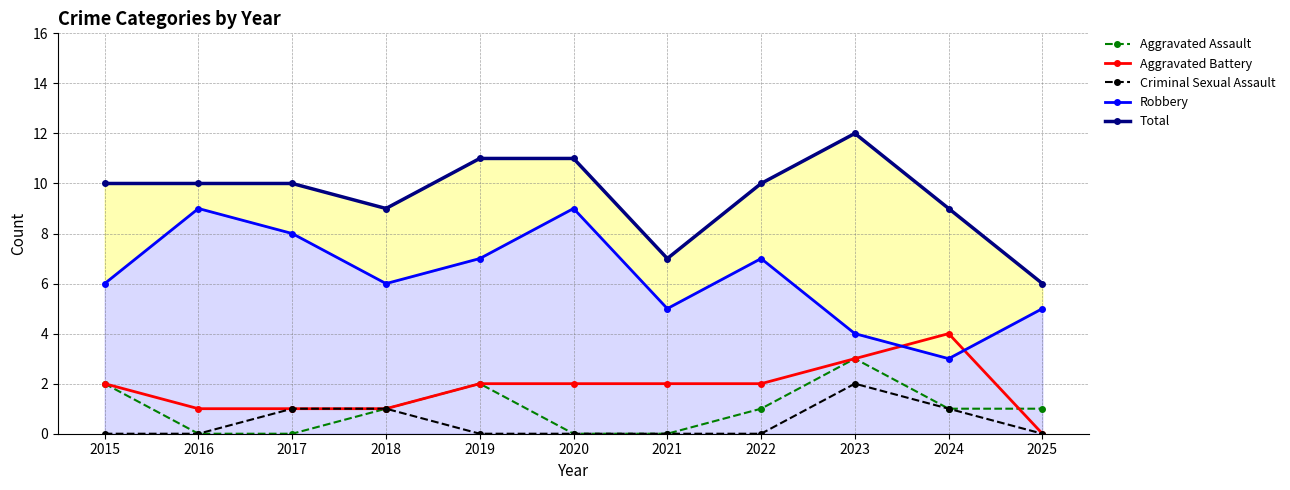

Which series has the largest total across all categories?

Total